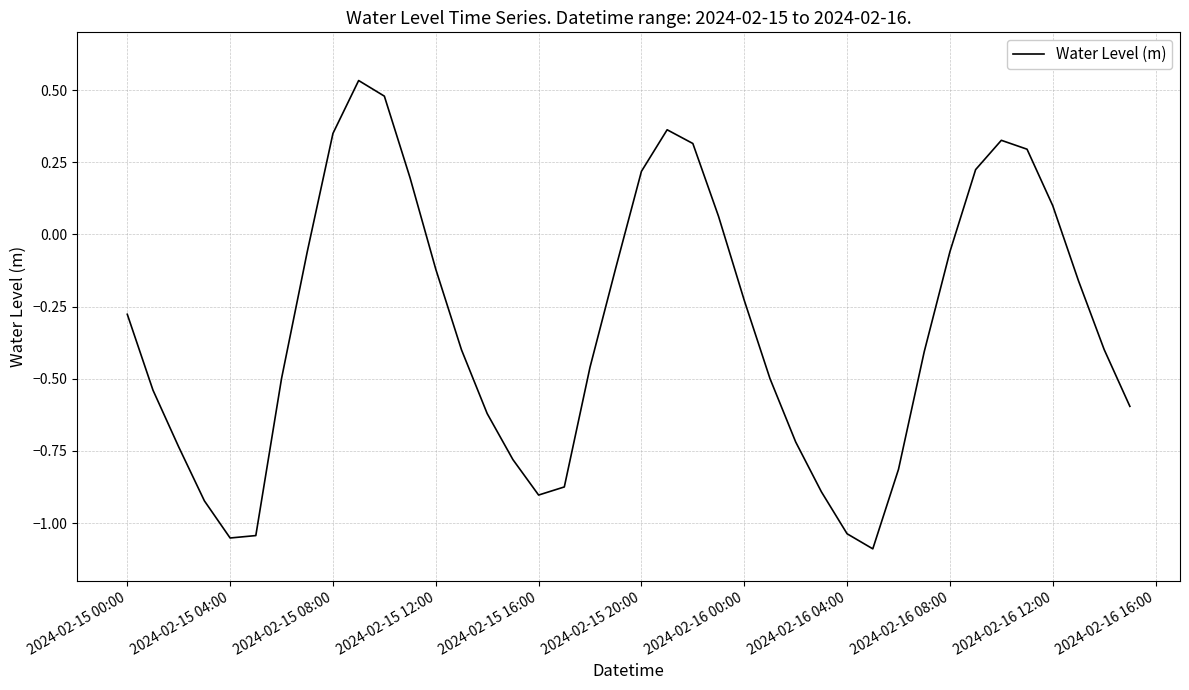

At which label does the data first exceed 0?

2024-02-15 08:00